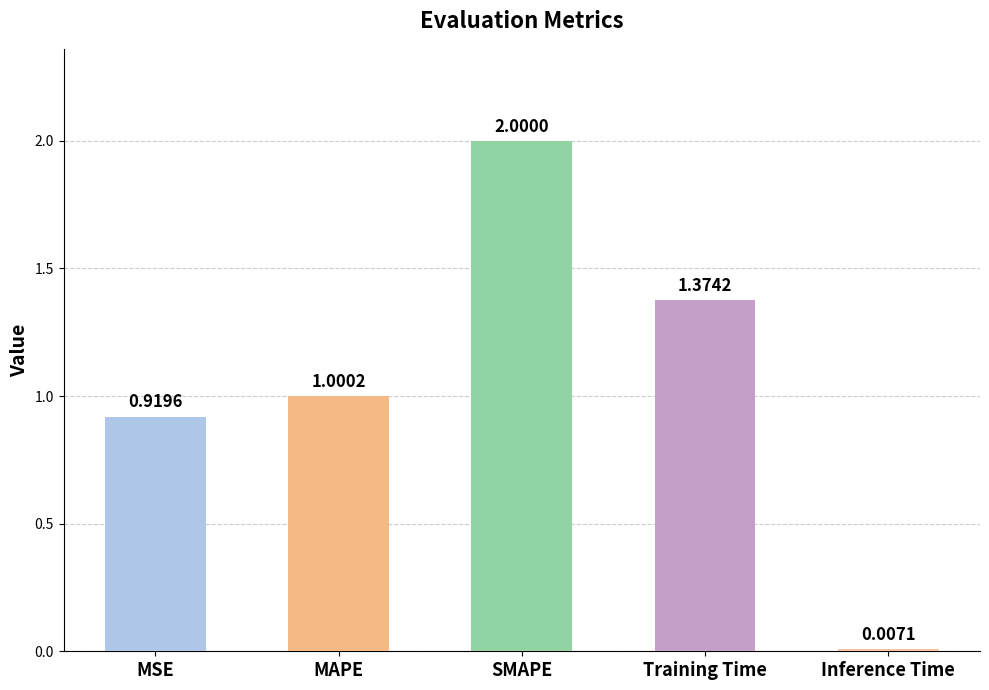

List the labels in order of value, smallest first.

Inference Time, MSE, MAPE, Training Time, SMAPE